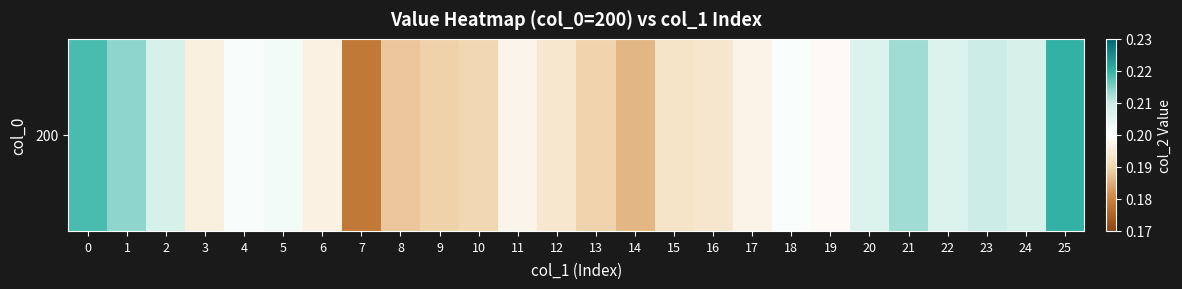

Count the number of categories in the chart.

26